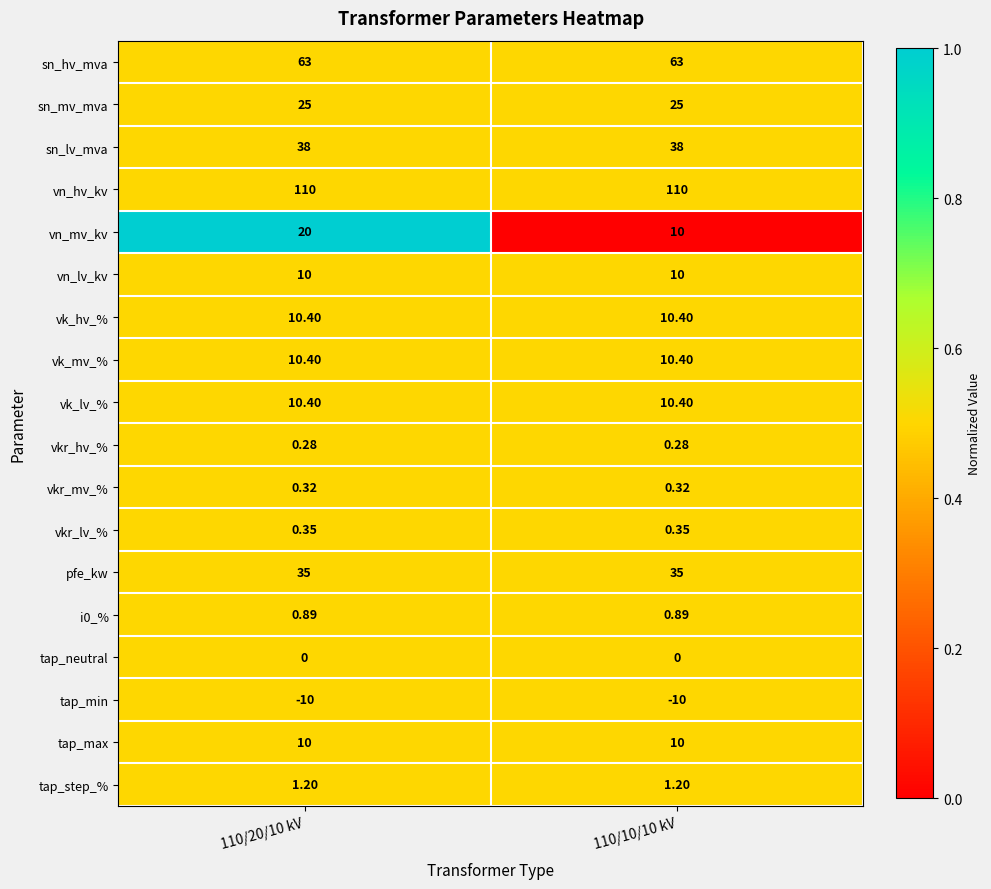

Which series has the largest range (max minus min)?

vn_mv_kv